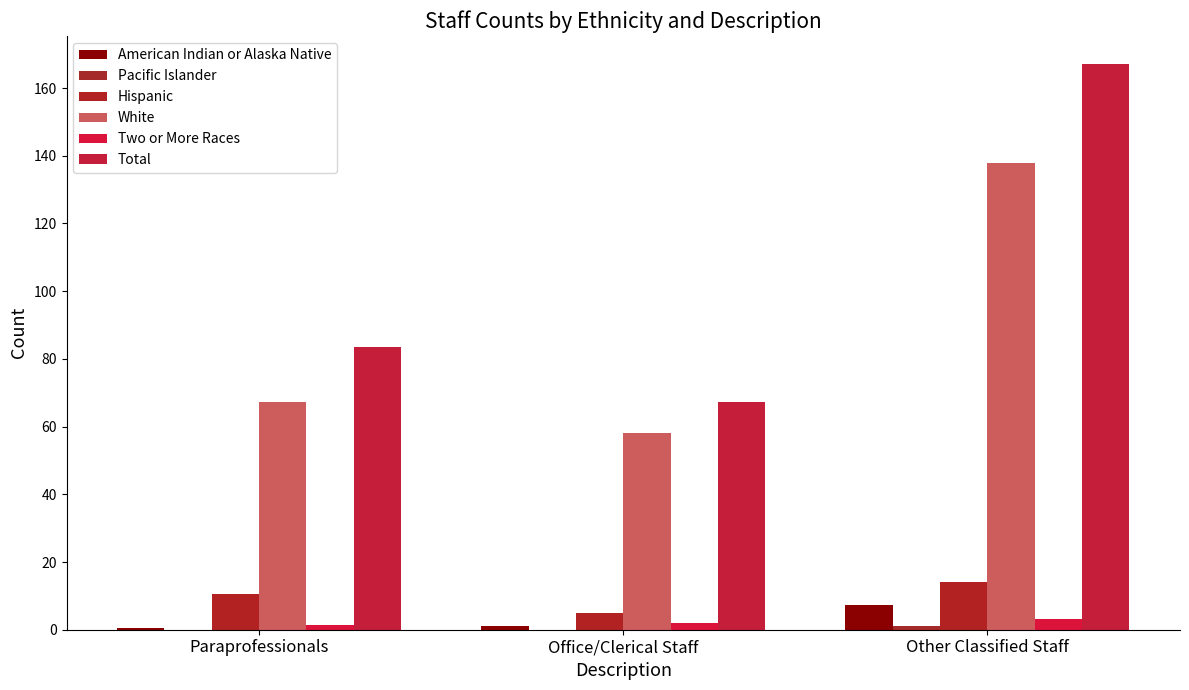

How many series are shown in this chart?

6